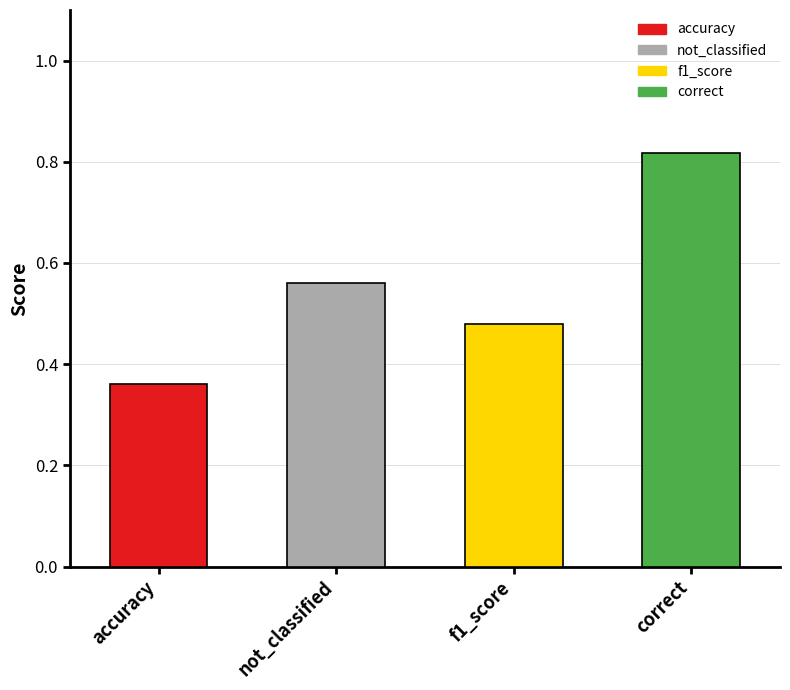

What is the change in value from not_classified to correct?

+0.3